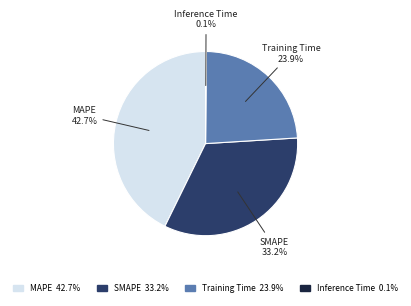

What is the ratio of the value at MAPE to the value at Training Time?

1.8